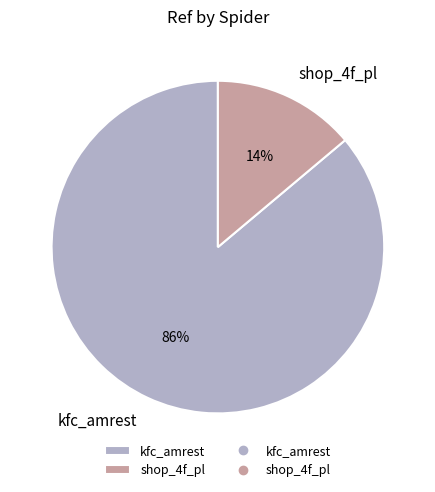

What percentage is the shop_4f_pl slice, to the nearest percent?

14%